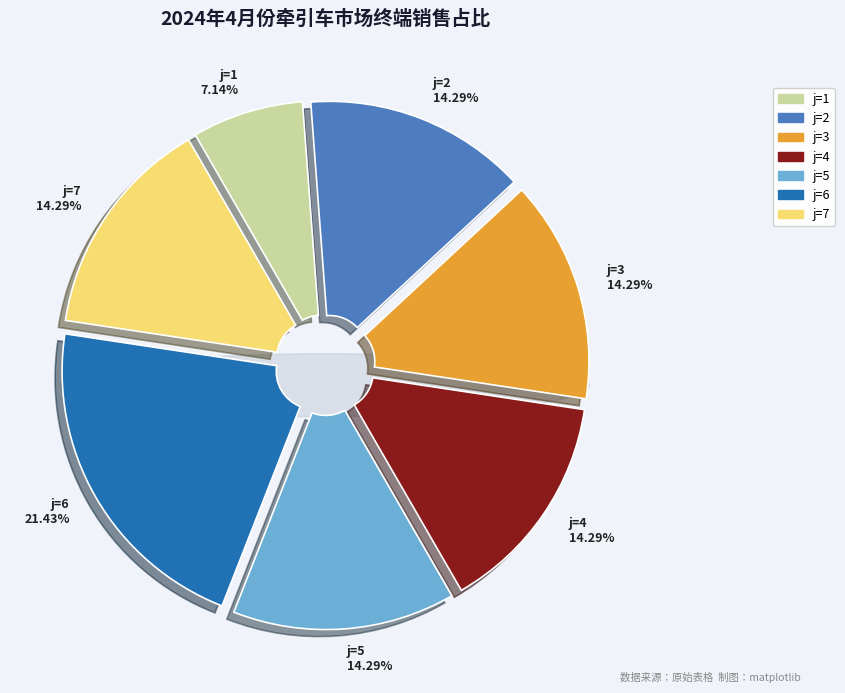

The 1 slice represents 7% of the pie. True or false?

True